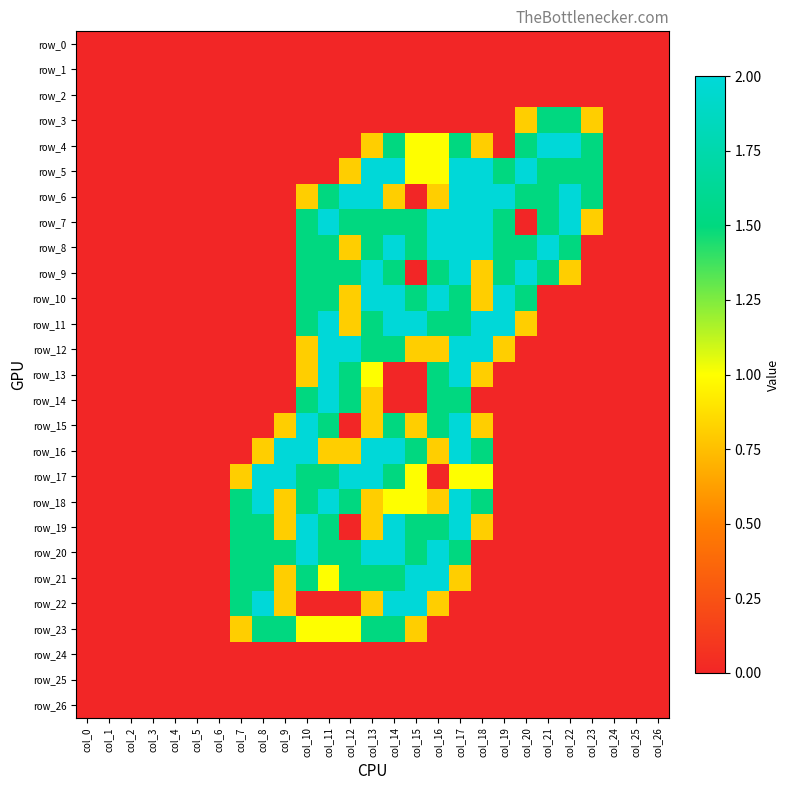

At which label is row_23 closest to 0?

col_0